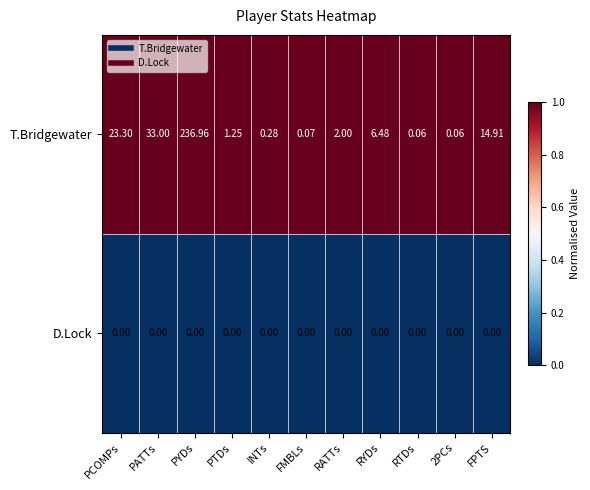

Which series has the largest total across all categories?

T.Bridgewater